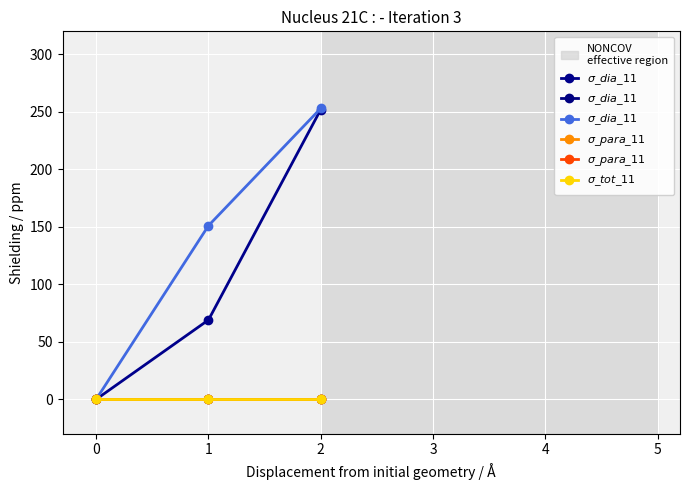

Does the chart display data point markers on the line(s)?

Yes